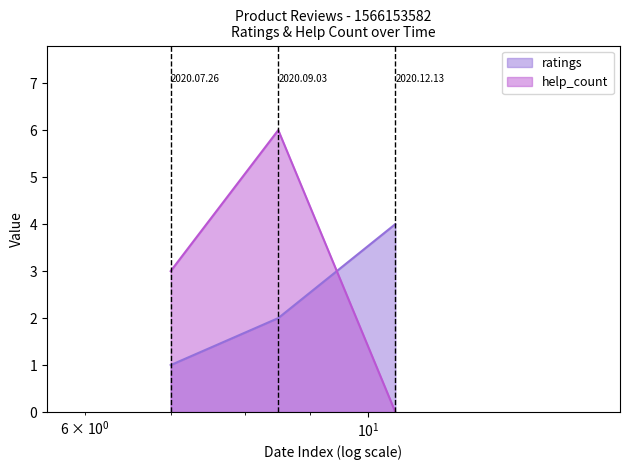

What is the sum of the ratings values at 2020.09.03 and 2020.12.13?

6